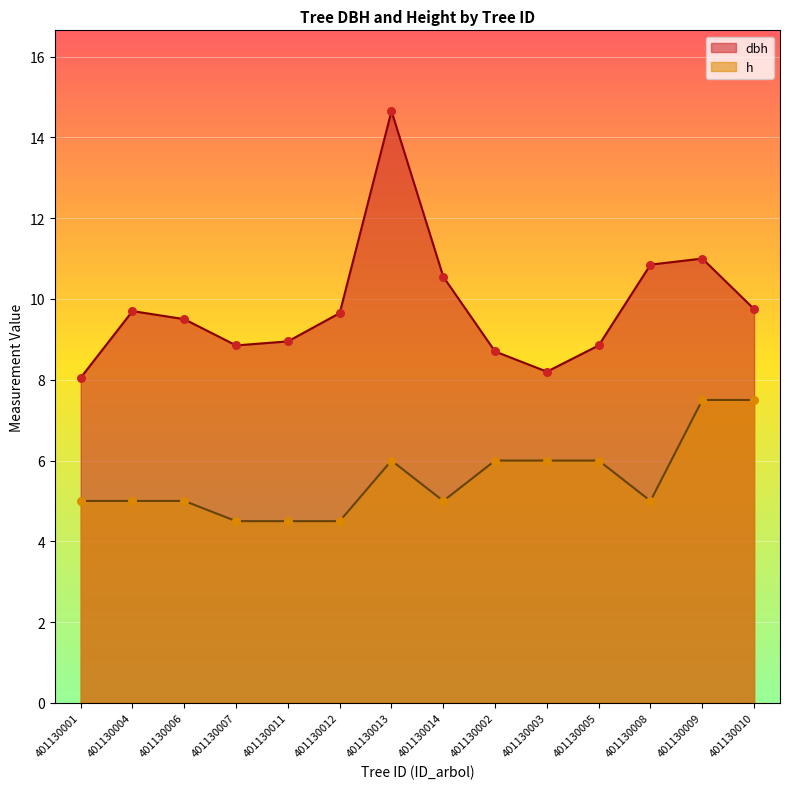

Which series has the largest Y range (max minus min)?

dbh